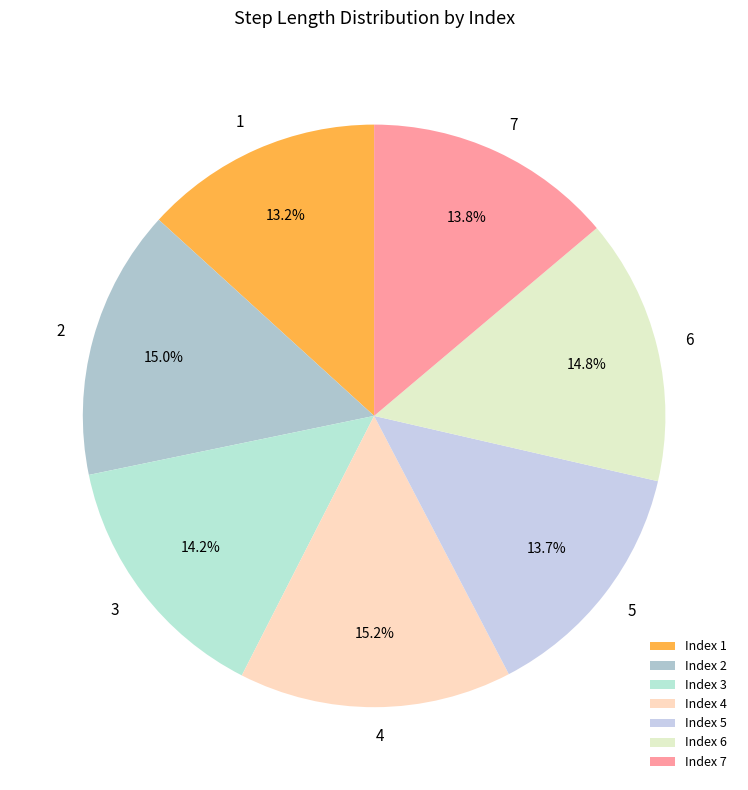

What percentage is the 3 slice, to the nearest percent?

14%